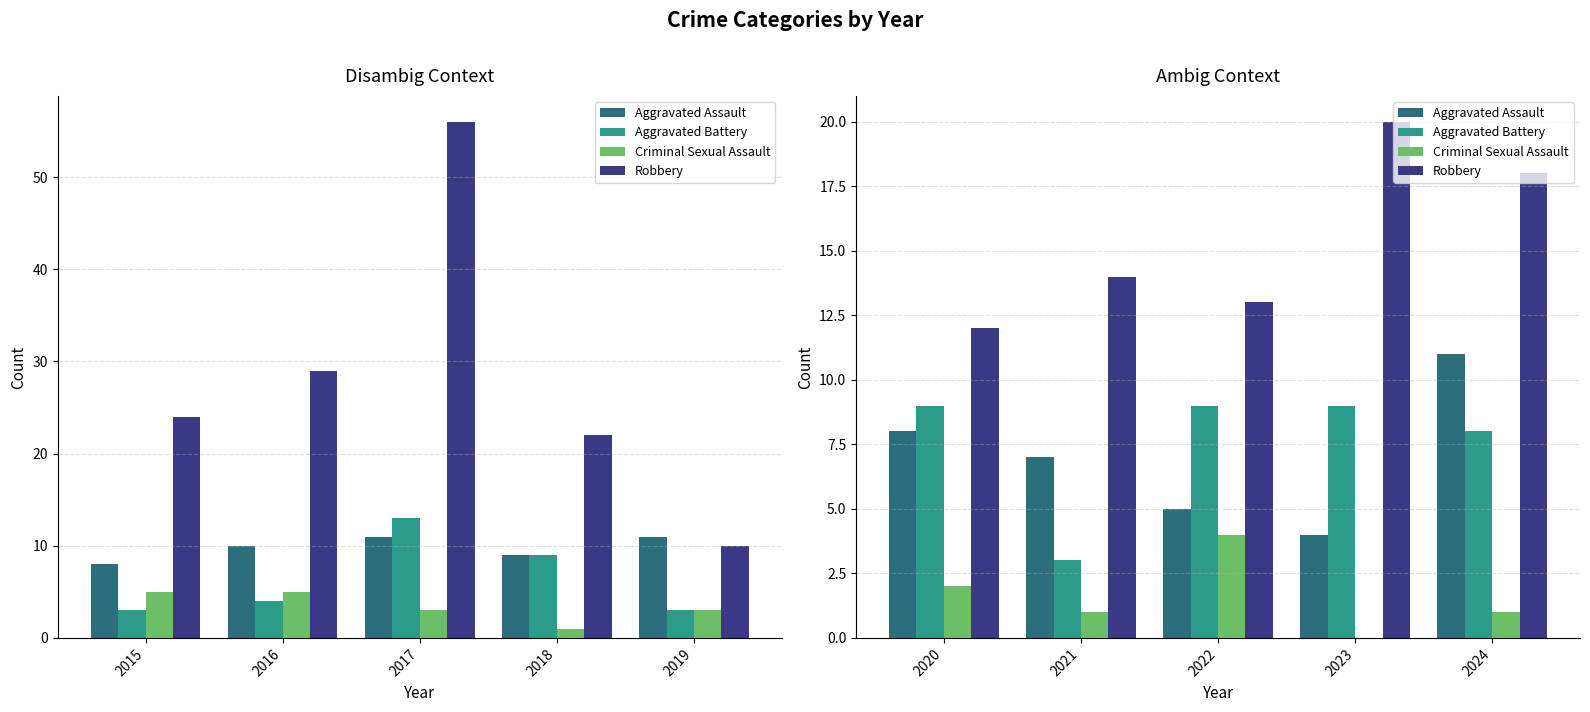

What is the average value of the Aggravated Battery series?

8